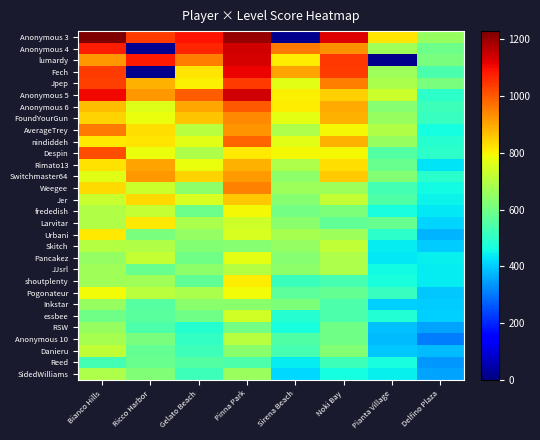

How many distinct data groups are displayed?

30